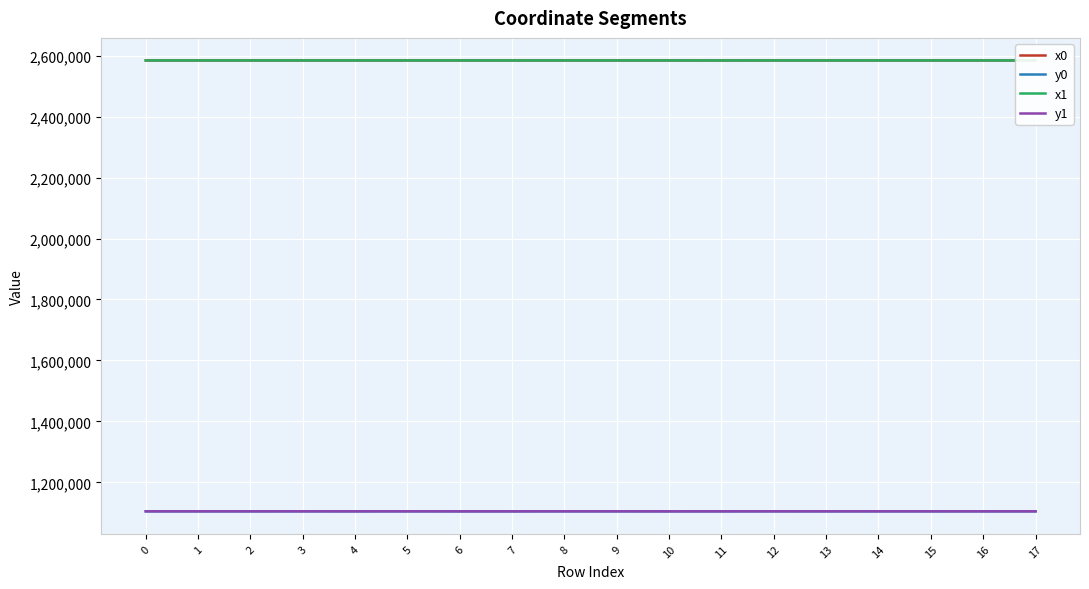

In y1, how many points are higher than both neighbors (excluding endpoints)?

5